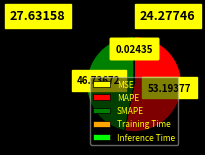

What is the majority slice?

MAPE